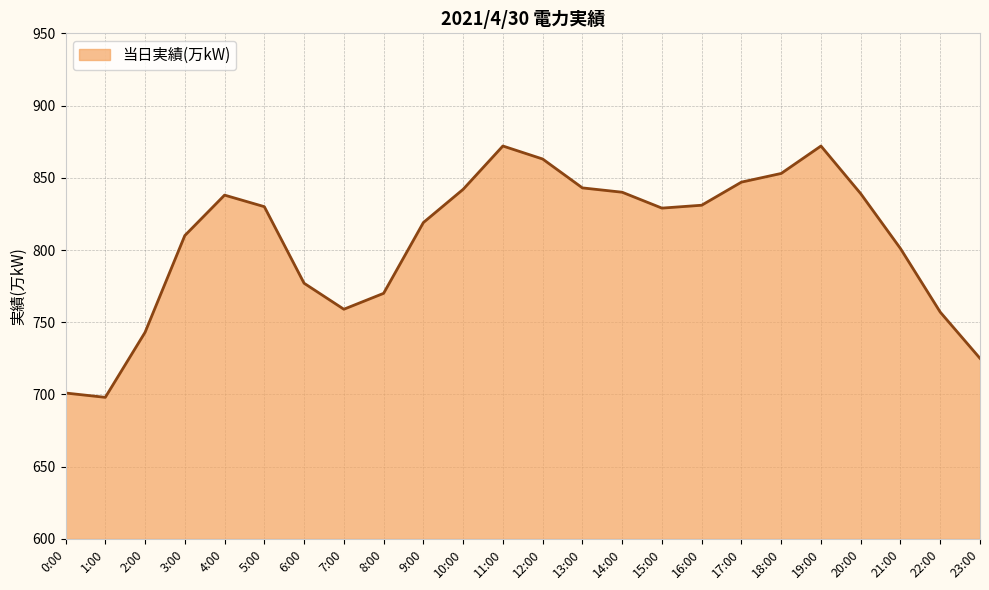

What is the smallest value displayed?

698